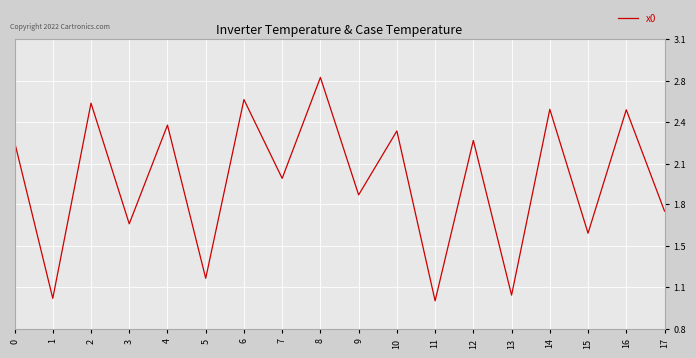

Does the chart display data point markers on the line(s)?

No